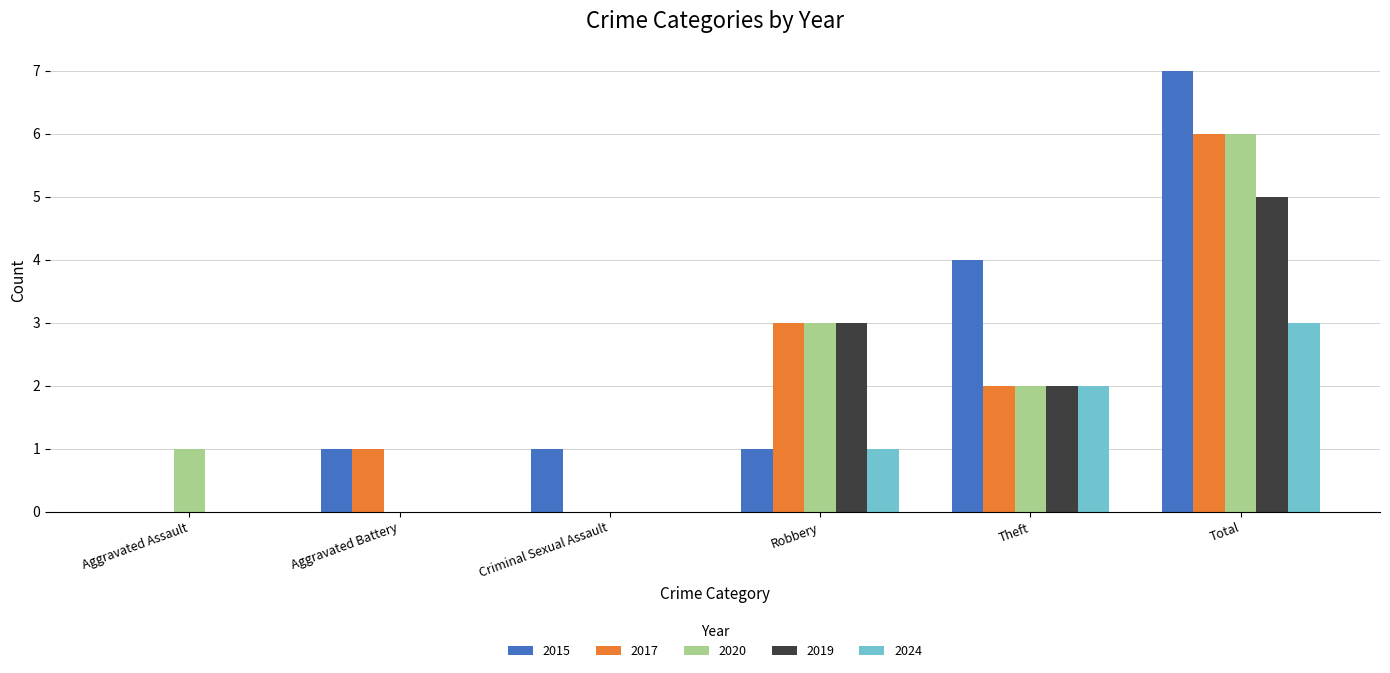

Which series has the largest range (max minus min)?

2015